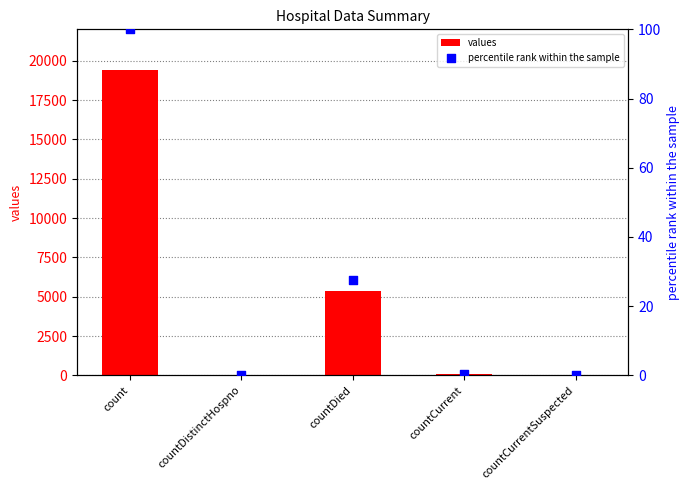

What is the total value across all series at countDistinctHospno?

38.2